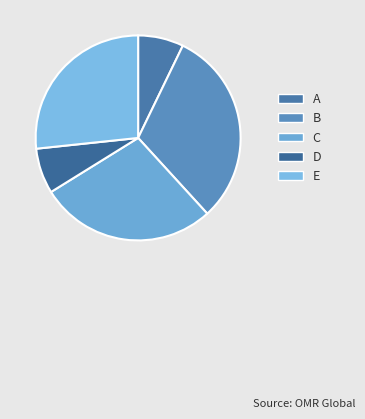

What is the smallest slice in the pie chart?

D